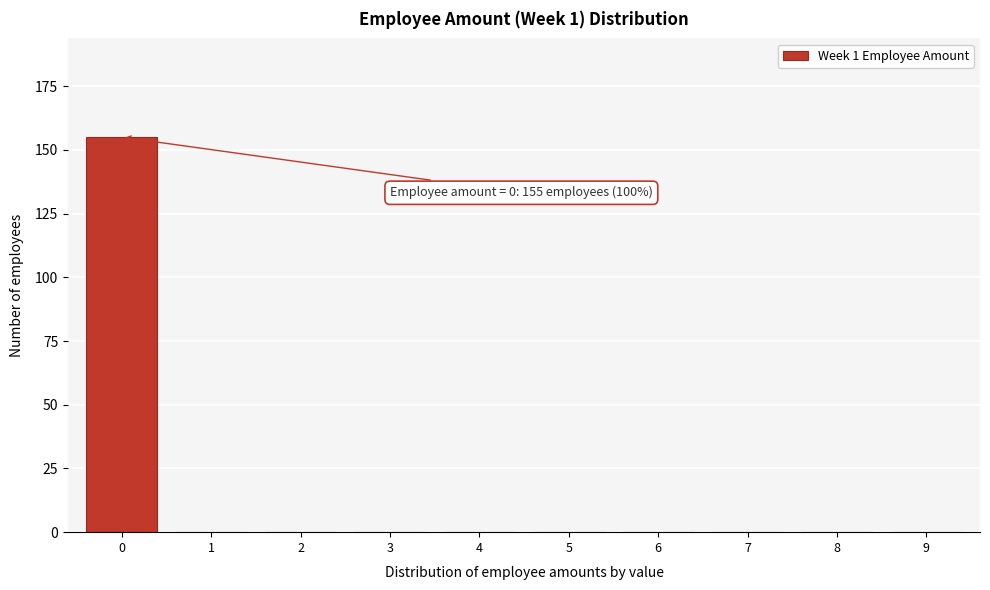

Reading left to right, extract all data points from this chart.

0=155	1=0	2=0	3=0	4=0	5=0	6=0	7=0	8=0	9=0